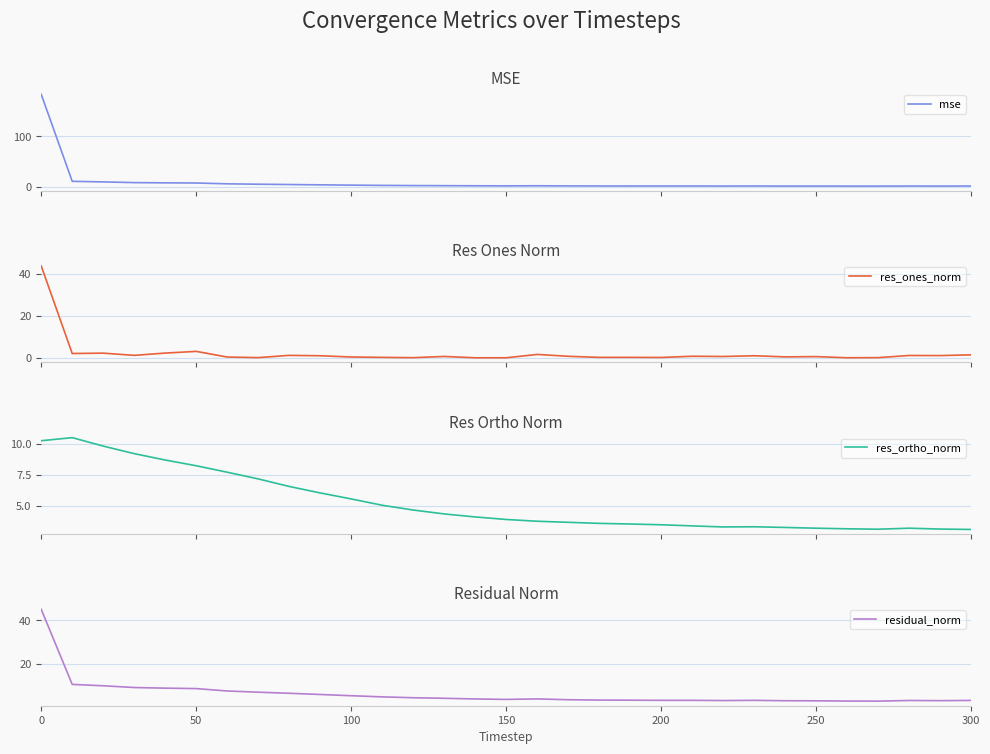

Is it true that residual_norm equals 5.6 at 100?

True